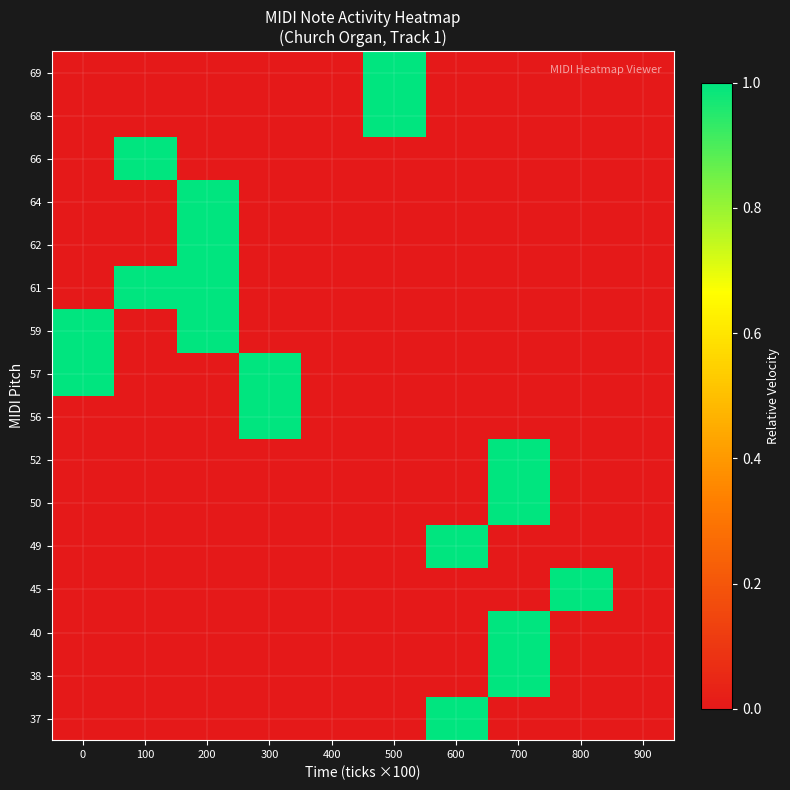

Reading right to left, transcribe all the data shown in this chart.

37: 900=0.0	800=0.0	700=0.0	600=1.0	500=0.0	400=0.0	300=0.0	200=0.0	100=0.0	0=0.0
38: 900=0.0	800=0.0	700=1.0	600=0.0	500=0.0	400=0.0	300=0.0	200=0.0	100=0.0	0=0.0
40: 900=0.0	800=0.0	700=1.0	600=0.0	500=0.0	400=0.0	300=0.0	200=0.0	100=0.0	0=0.0
45: 900=0.0	800=1.0	700=0.0	600=0.0	500=0.0	400=0.0	300=0.0	200=0.0	100=0.0	0=0.0
49: 900=0.0	800=0.0	700=0.0	600=1.0	500=0.0	400=0.0	300=0.0	200=0.0	100=0.0	0=0.0
50: 900=0.0	800=0.0	700=1.0	600=0.0	500=0.0	400=0.0	300=0.0	200=0.0	100=0.0	0=0.0
52: 900=0.0	800=0.0	700=1.0	600=0.0	500=0.0	400=0.0	300=0.0	200=0.0	100=0.0	0=0.0
56: 900=0.0	800=0.0	700=0.0	600=0.0	500=0.0	400=0.0	300=1.0	200=0.0	100=0.0	0=0.0
57: 900=0.0	800=0.0	700=0.0	600=0.0	500=0.0	400=0.0	300=1.0	200=0.0	100=0.0	0=1.0
59: 900=0.0	800=0.0	700=0.0	600=0.0	500=0.0	400=0.0	300=0.0	200=1.0	100=0.0	0=1.0
61: 900=0.0	800=0.0	700=0.0	600=0.0	500=0.0	400=0.0	300=0.0	200=1.0	100=1.0	0=0.0
62: 900=0.0	800=0.0	700=0.0	600=0.0	500=0.0	400=0.0	300=0.0	200=1.0	100=0.0	0=0.0
64: 900=0.0	800=0.0	700=0.0	600=0.0	500=0.0	400=0.0	300=0.0	200=1.0	100=0.0	0=0.0
66: 900=0.0	800=0.0	700=0.0	600=0.0	500=0.0	400=0.0	300=0.0	200=0.0	100=1.0	0=0.0
68: 900=0.0	800=0.0	700=0.0	600=0.0	500=1.0	400=0.0	300=0.0	200=0.0	100=0.0	0=0.0
69: 900=0.0	800=0.0	700=0.0	600=0.0	500=1.0	400=0.0	300=0.0	200=0.0	100=0.0	0=0.0